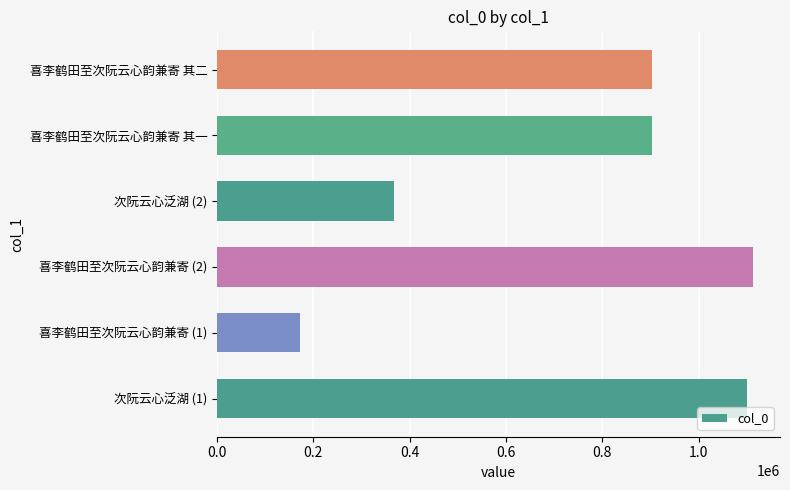

What is the average value?

760380